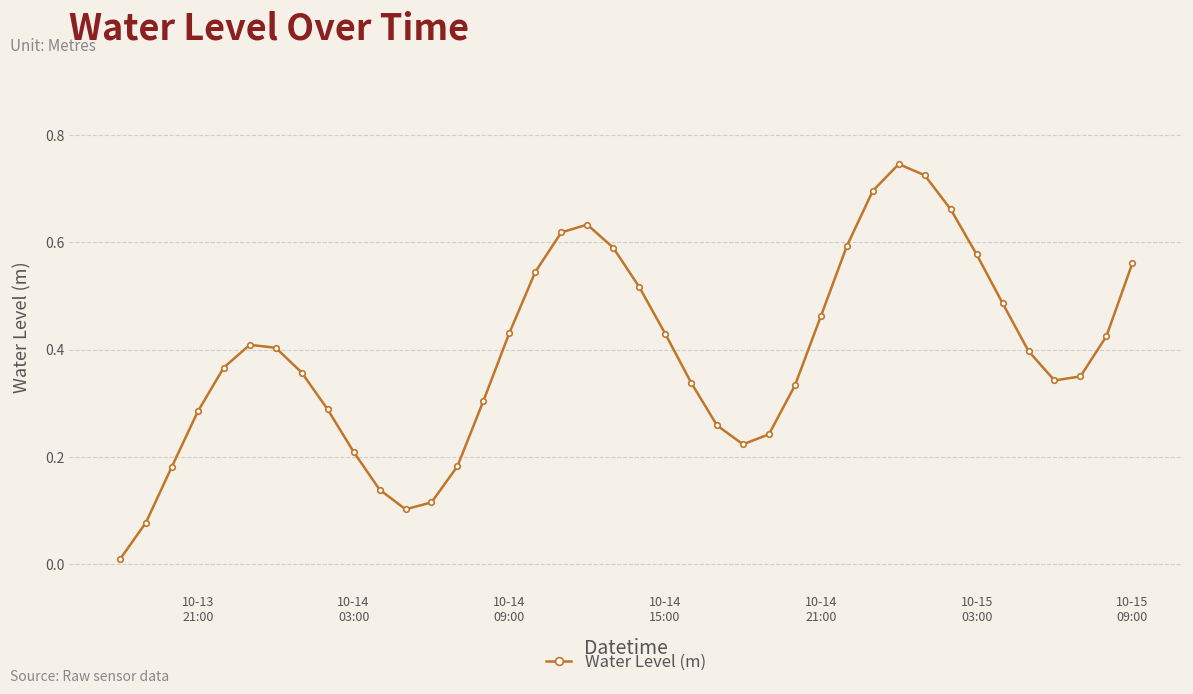

How many points are higher than both their immediate neighbors (excluding endpoints)?

3